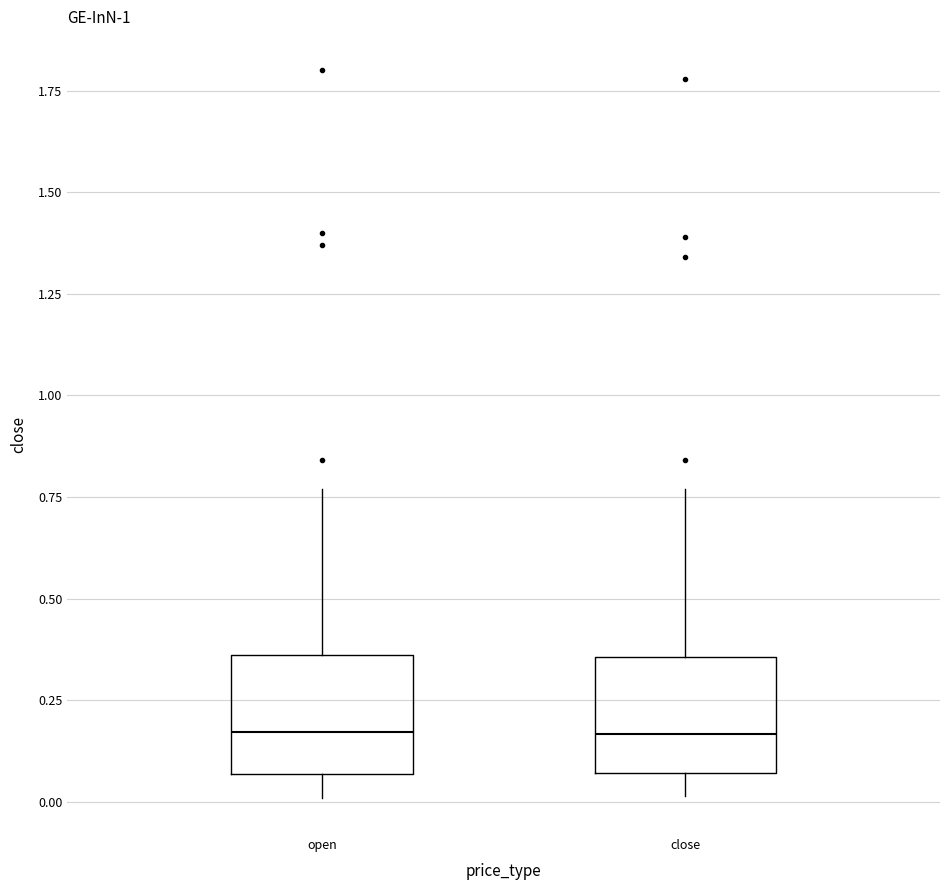

Reading left to right, transcribe this box plot: for each box, give where its median line is, the range the box spans, and where its two whiskers end, as read against the y-axis. The values are not printed on the chart, so give them approximately, as read against the axis.

open: median 0.15, box 0.05 to 0.35, whiskers 0.00 to 0.75
close: median 0.15, box 0.05 to 0.35, whiskers 0.00 to 0.75